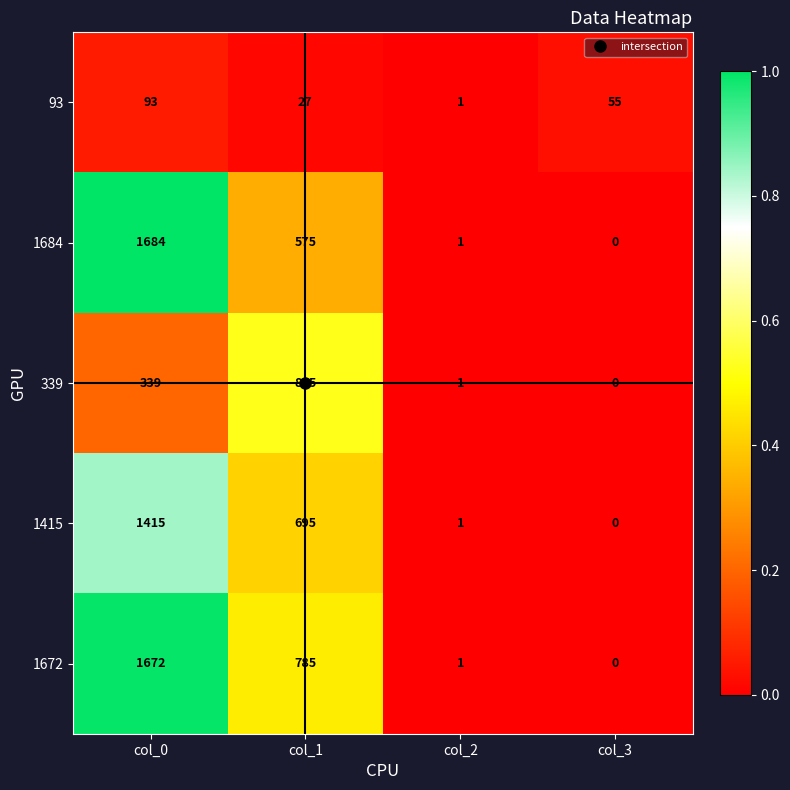

True or false: 1415 has a value of 523 at col_3.

False